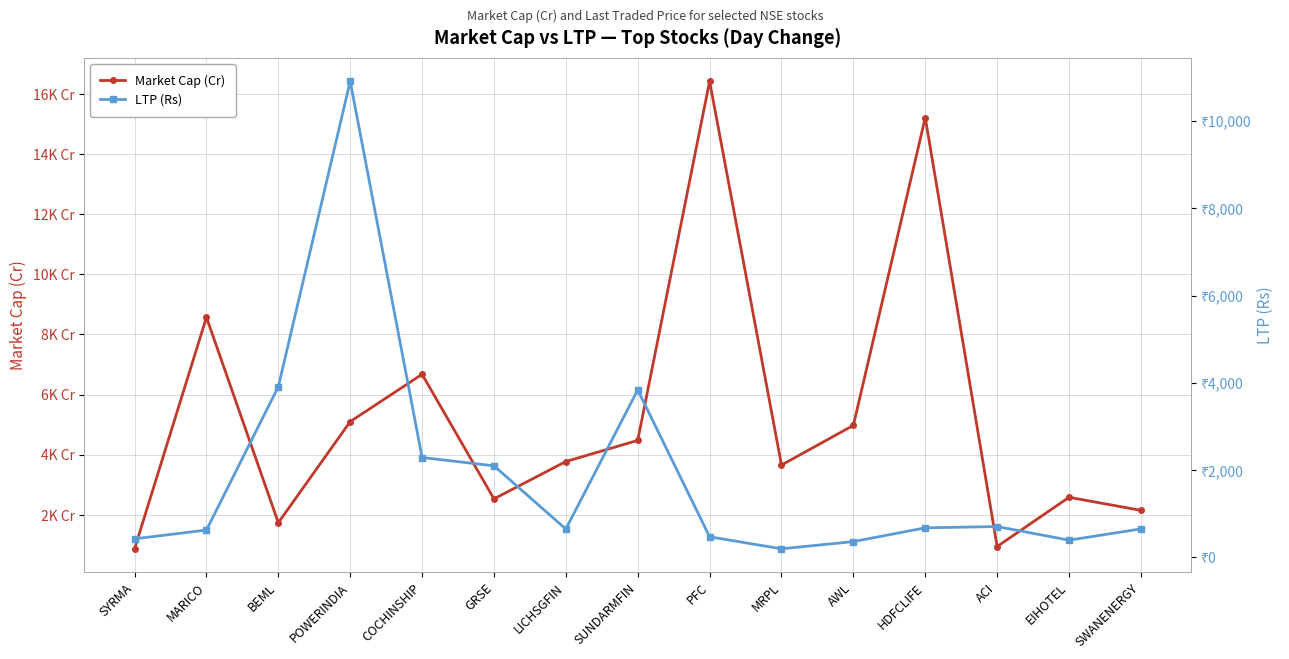

Rank the series by their average value, from lowest to highest.

LTP (Rs), Market Cap (Cr)